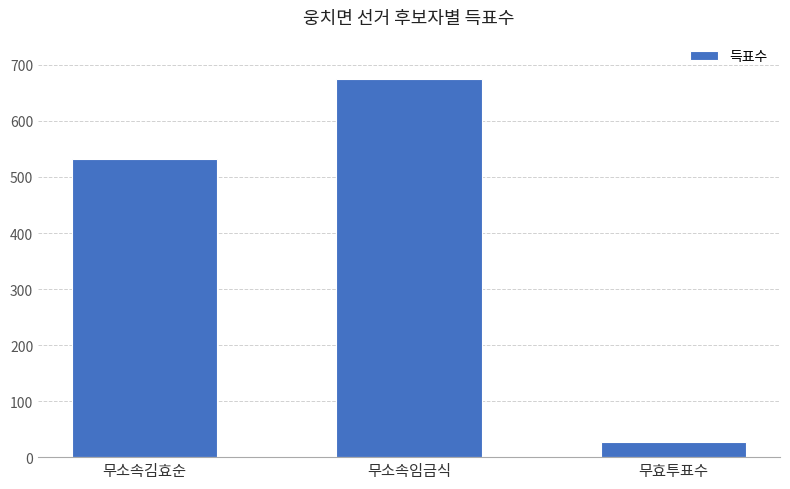

How many values are between 27 and 675?

3